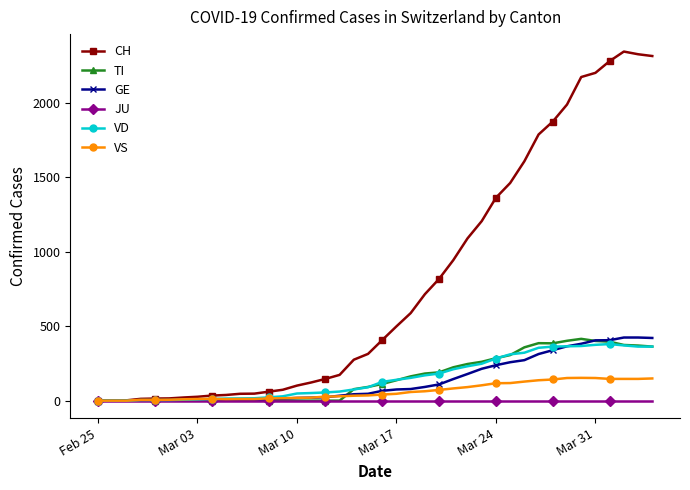

Which series has the widest spread of values?

CH